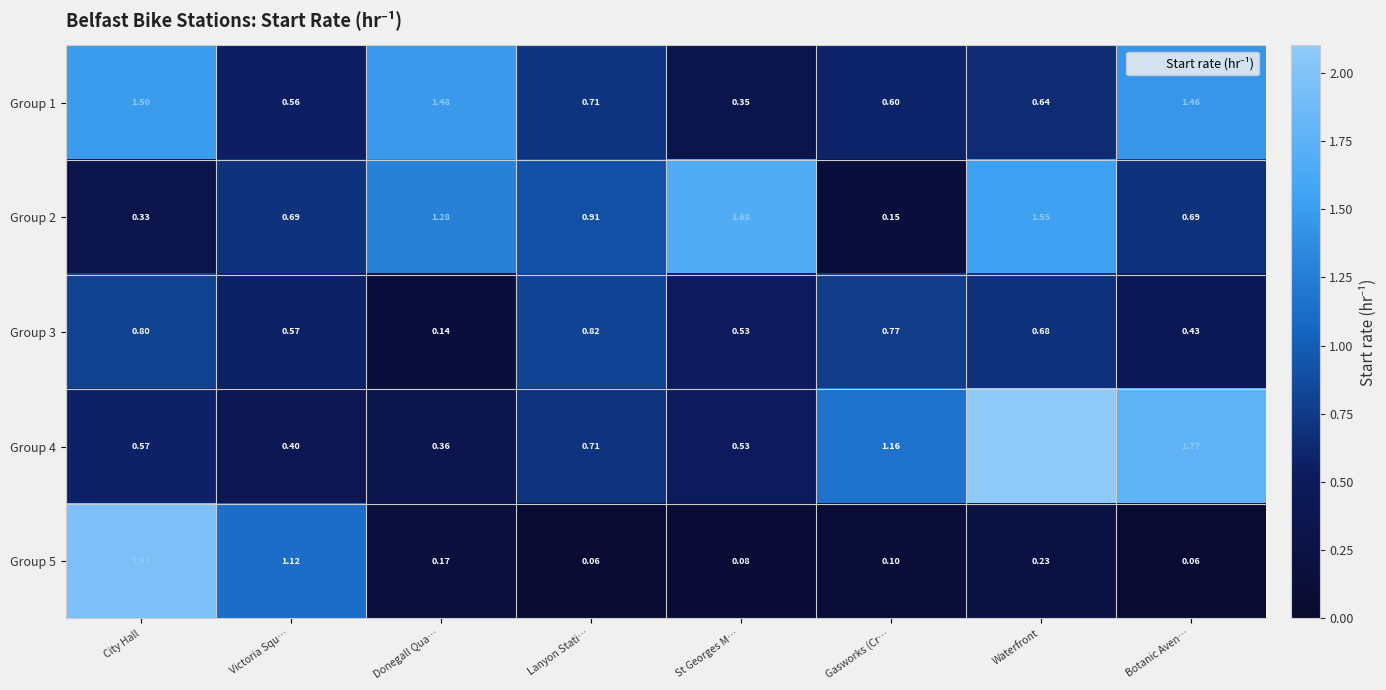

Rank the categories by Group 3 value from highest to lowest.

Lanyon Stati…, City Hall, Gasworks (Cr…, Waterfront, Victoria Squ…, St Georges M…, Botanic Aven…, Donegall Qua…